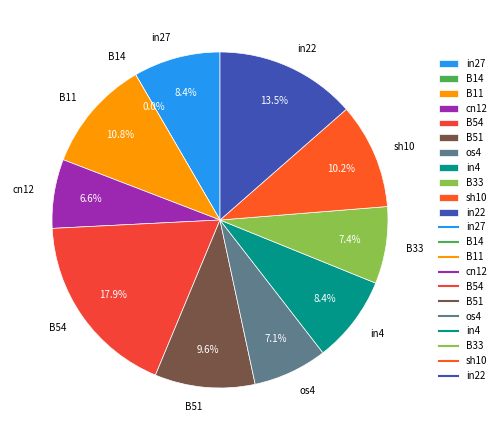

To the nearest percent, what portion does in22 represent?

14%